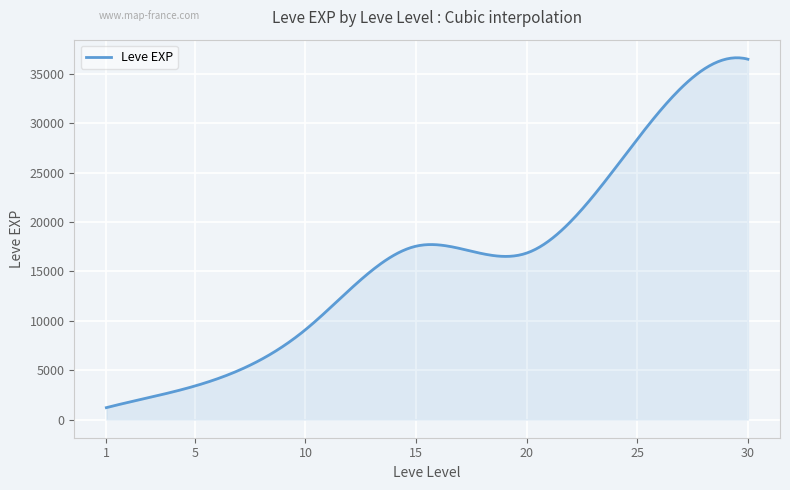

Does the chart display data point markers on the line(s)?

No